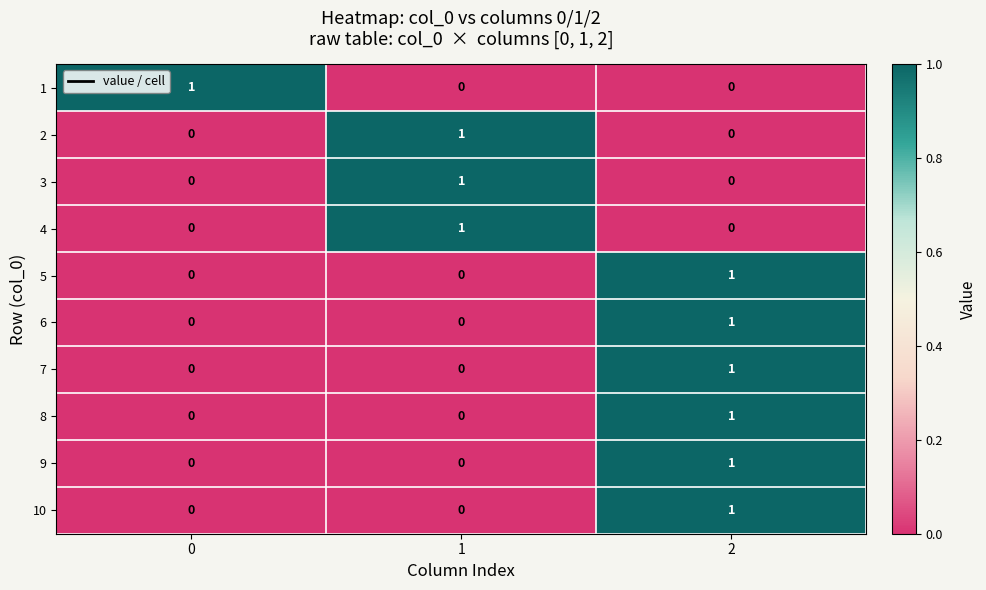

Reading right to left, extract all data points from this chart.

1: 0	0	1
2: 0	1	0
3: 0	1	0
4: 0	1	0
5: 1	0	0
6: 1	0	0
7: 1	0	0
8: 1	0	0
9: 1	0	0
10: 1	0	0